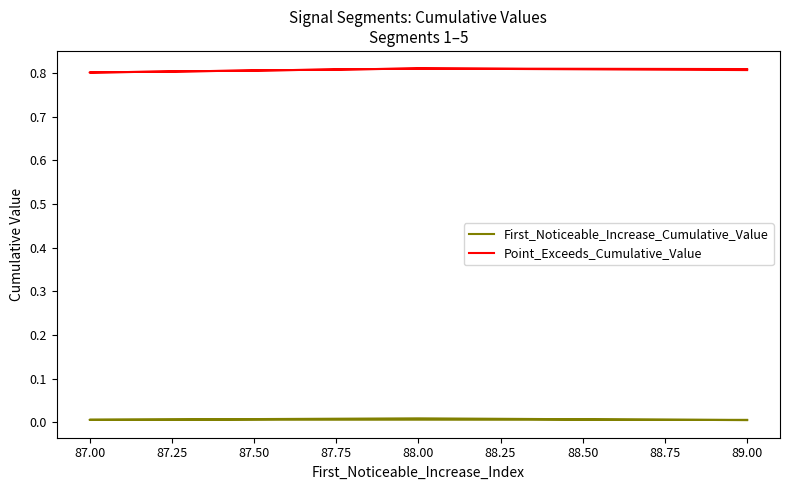

Between 89.00 and 87.00, which is larger?

87.00